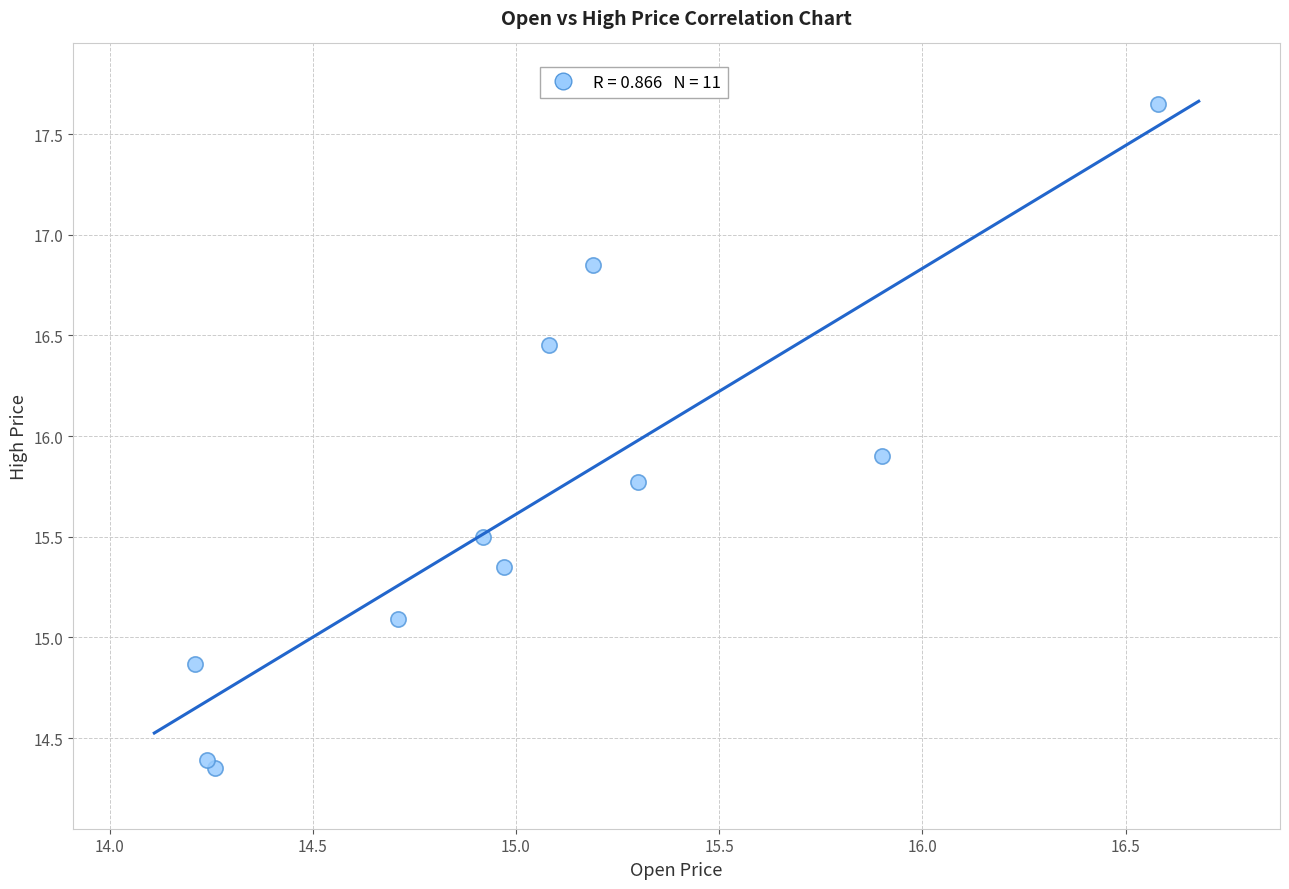

What Y value in the scatter plot is closest to 16?

15.9